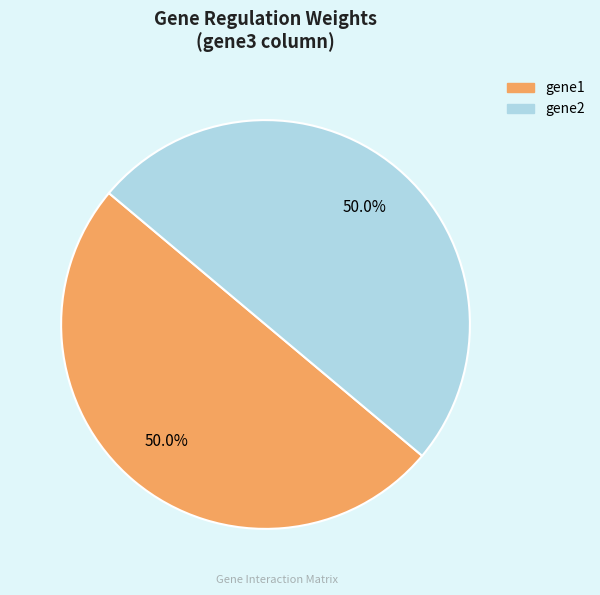

Which slice is the largest?

gene1